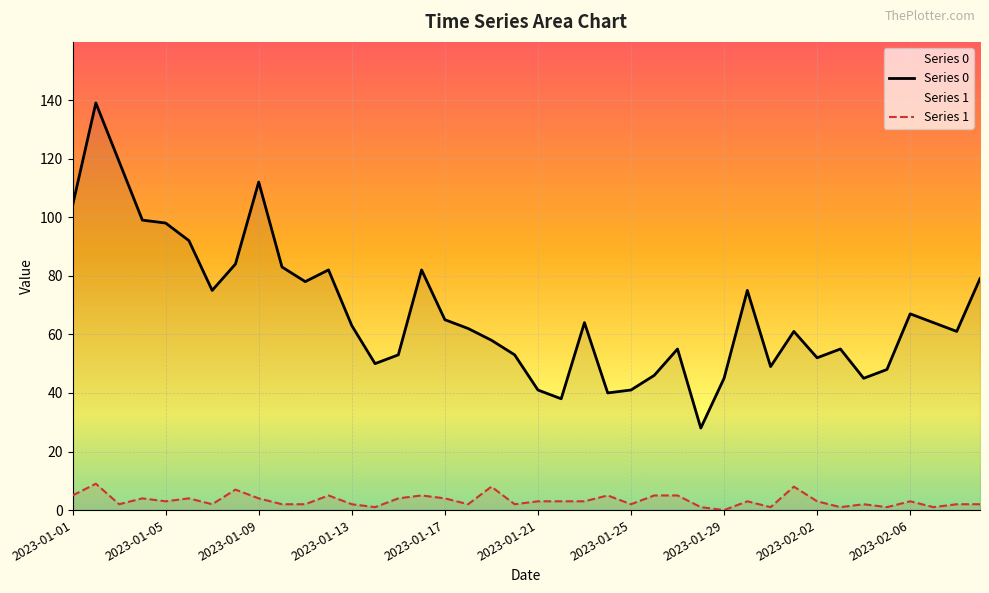

What is the value of the Series 1 point at the 37th from the left?

3